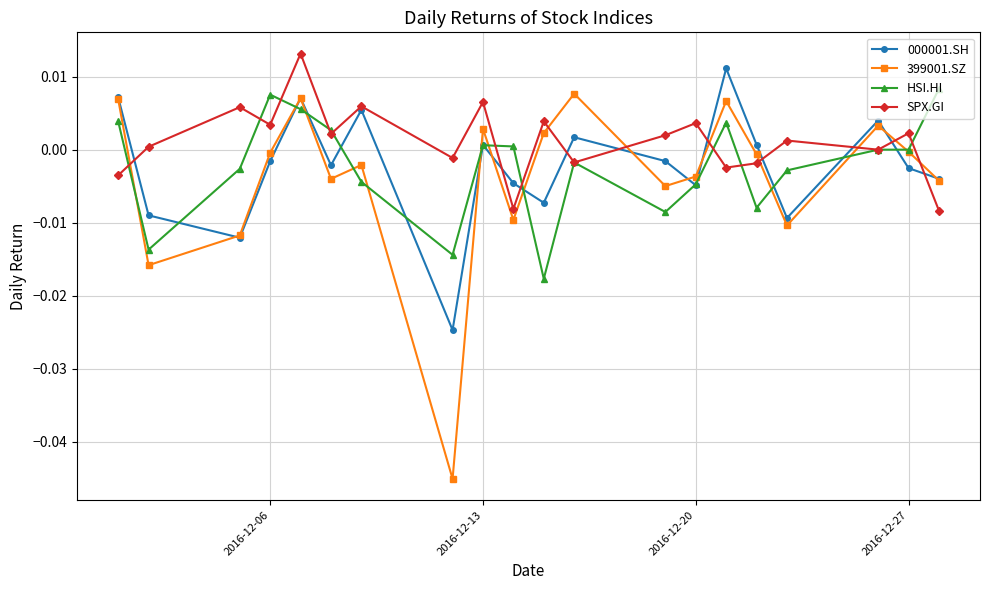

Which series has the largest total across all categories?

SPX.GI